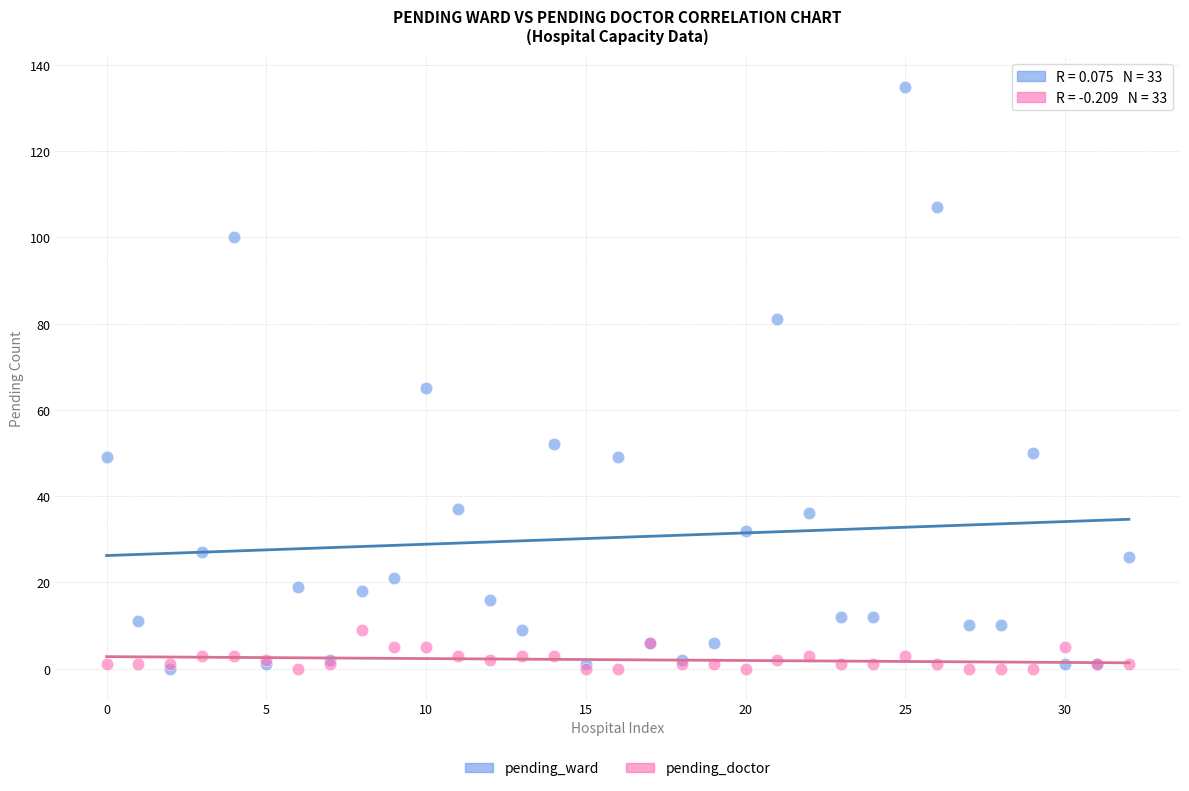

Which series contains the highest Y value?

pending_ward